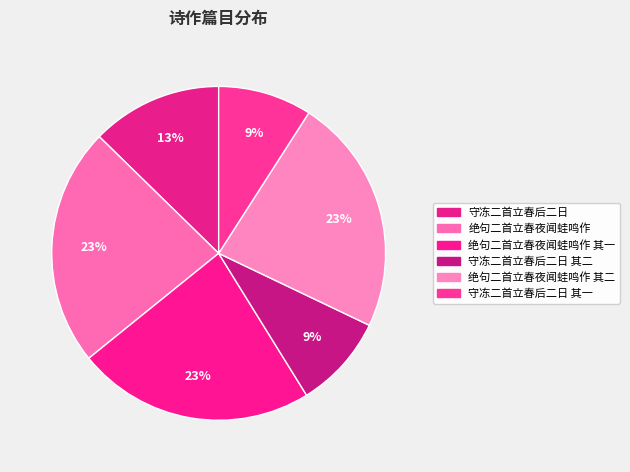

Count the number of slices in the pie.

6